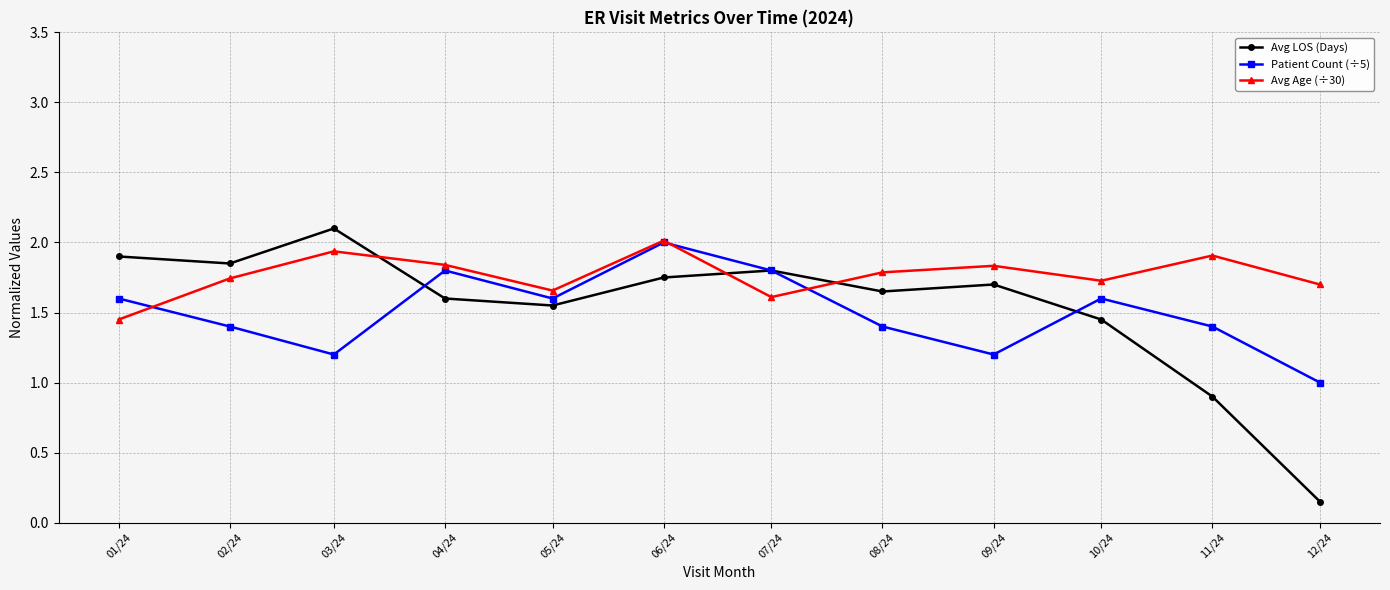

The Avg LOS (Days) series shows 1.6 at 05/24. True or false?

True